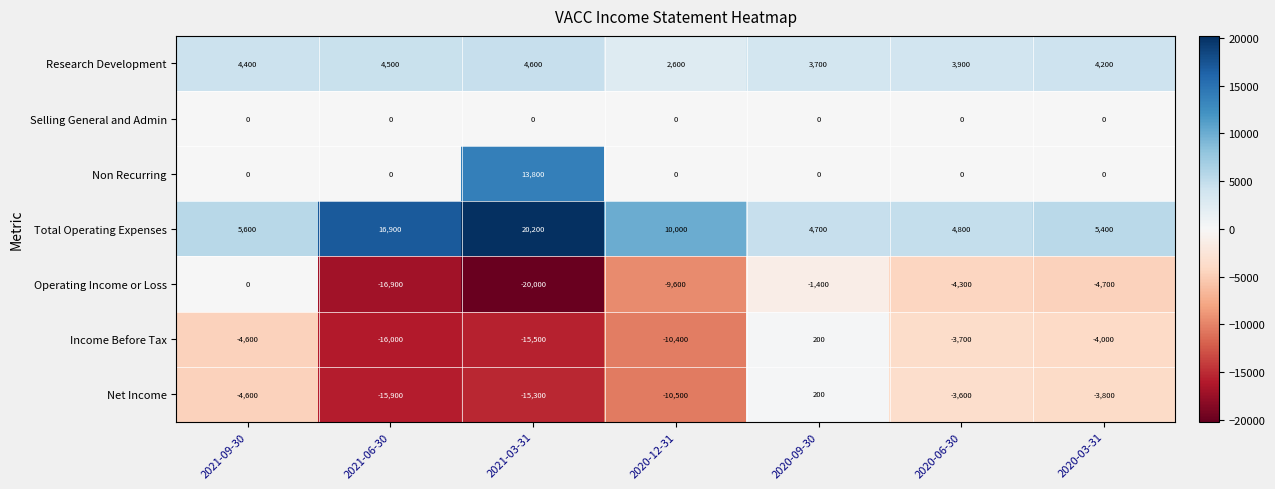

At which category is the sum across all series the highest?

2020-09-30